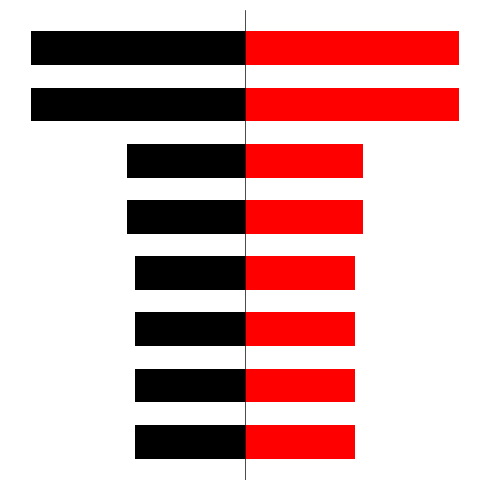

What is the difference between the col_0_right values at 3 and 6?

295037.5